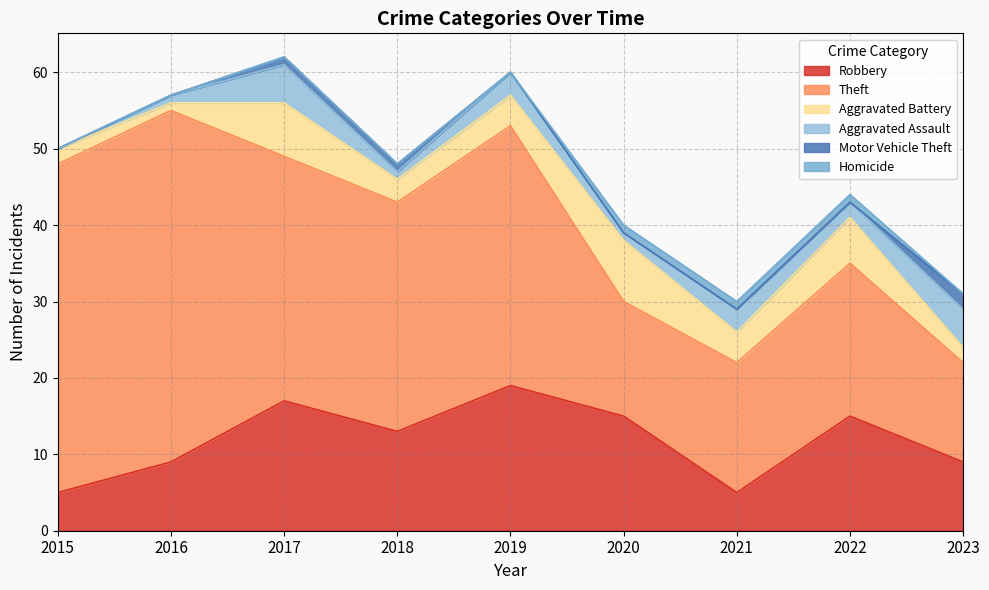

At how many categories does at least one series exceed 22?

5